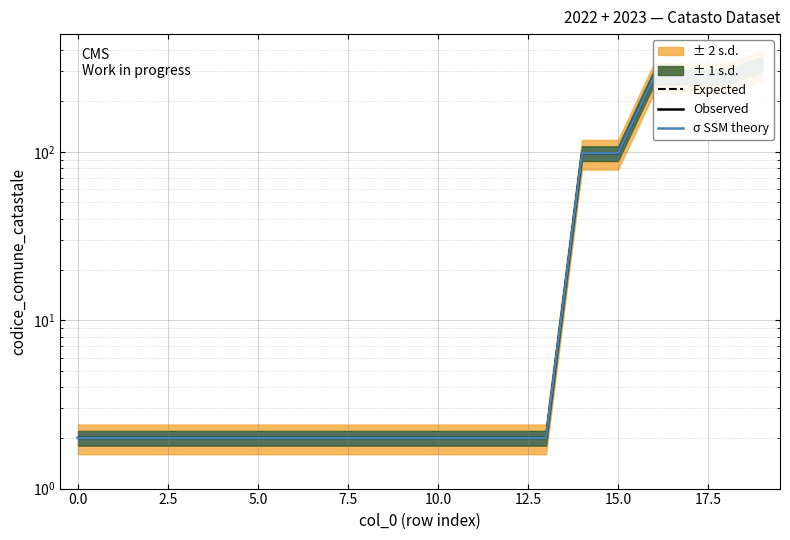

Is it true that σ SSM theory equals 4 at 7.5?

False